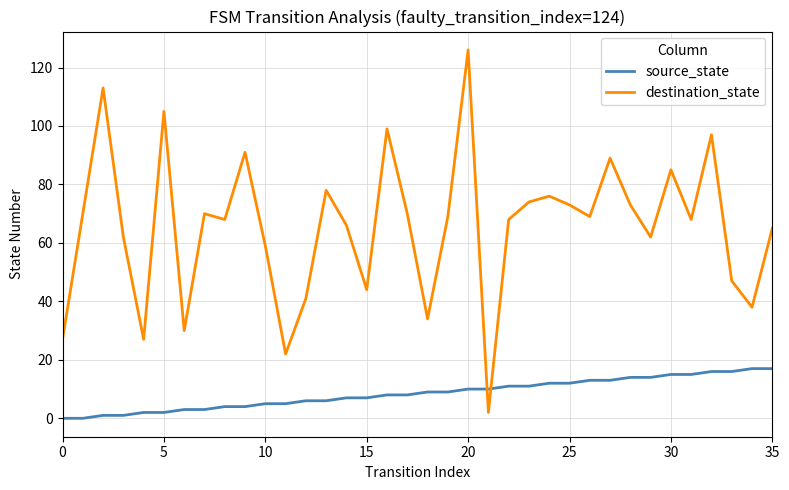

Which series has the widest spread of values?

destination_state